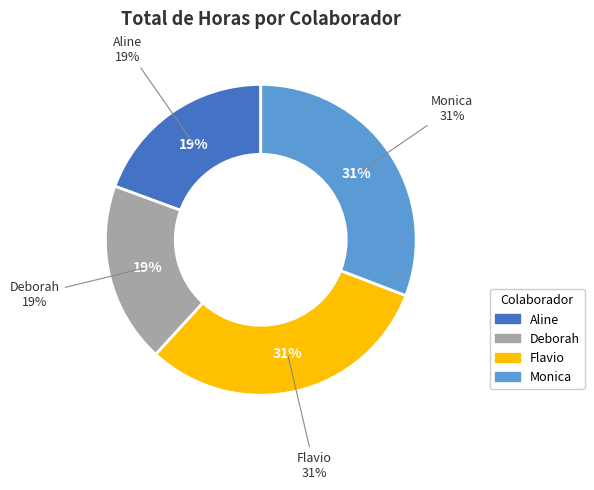

What is the ratio of the value at Monica to the value at Flavio?

1.0